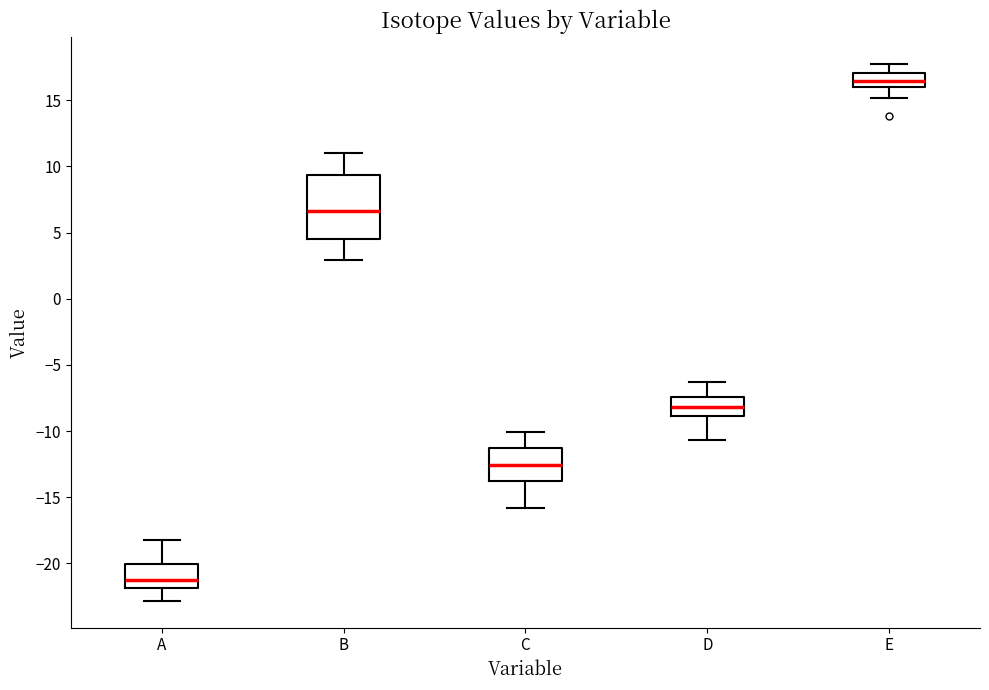

Reading left to right, transcribe this box plot: for each box, give where its median line is, the range the box spans, and where its two whiskers end, as read against the y-axis. The values are not printed on the chart, so give them approximately, as read against the axis.

A: median -21.0, box -22.0 to -20.0, whiskers -23.0 to -18.0
B: median 6.5, box 4.5 to 9.5, whiskers 3.0 to 11.0
C: median -12.5, box -14.0 to -11.5, whiskers -16.0 to -10.0
D: median -8.0, box -9.0 to -7.5, whiskers -10.5 to -6.5
E: median 16.5, box 16.0 to 17.0, whiskers 15.0 to 18.0